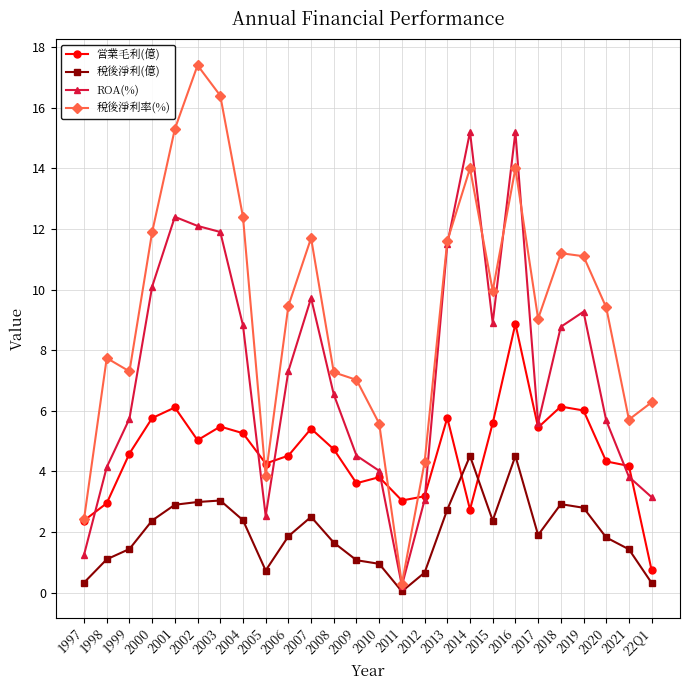

What is the average value of the ROA(%) series?

7.4